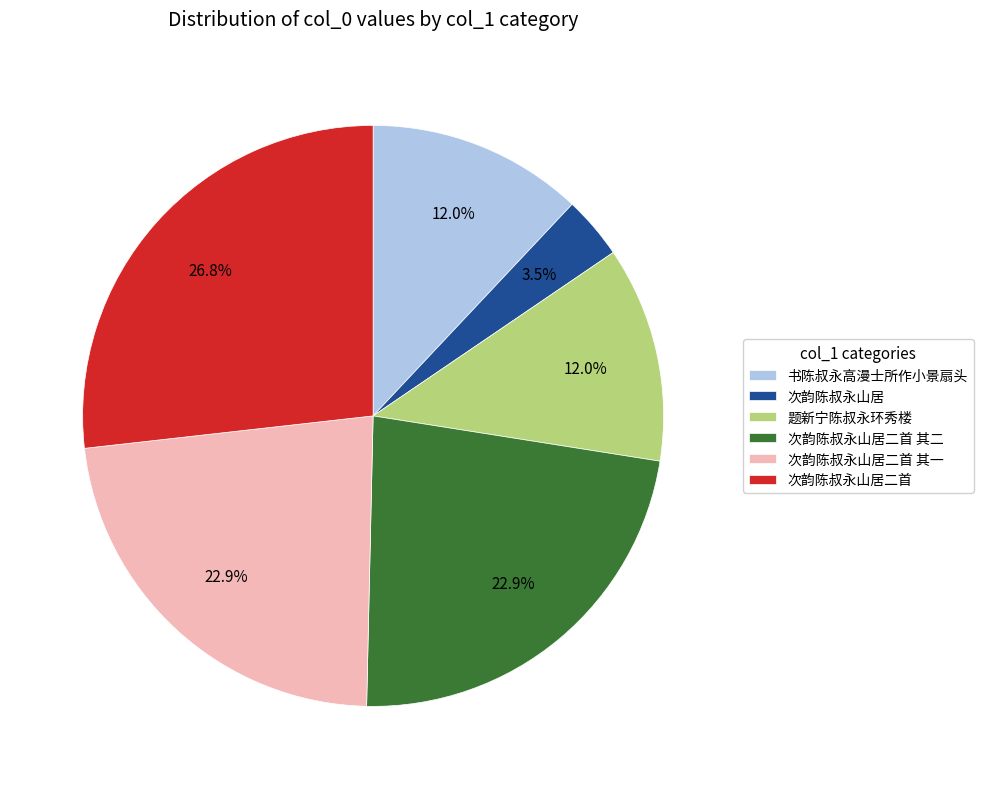

Does any single category account for the majority?

No